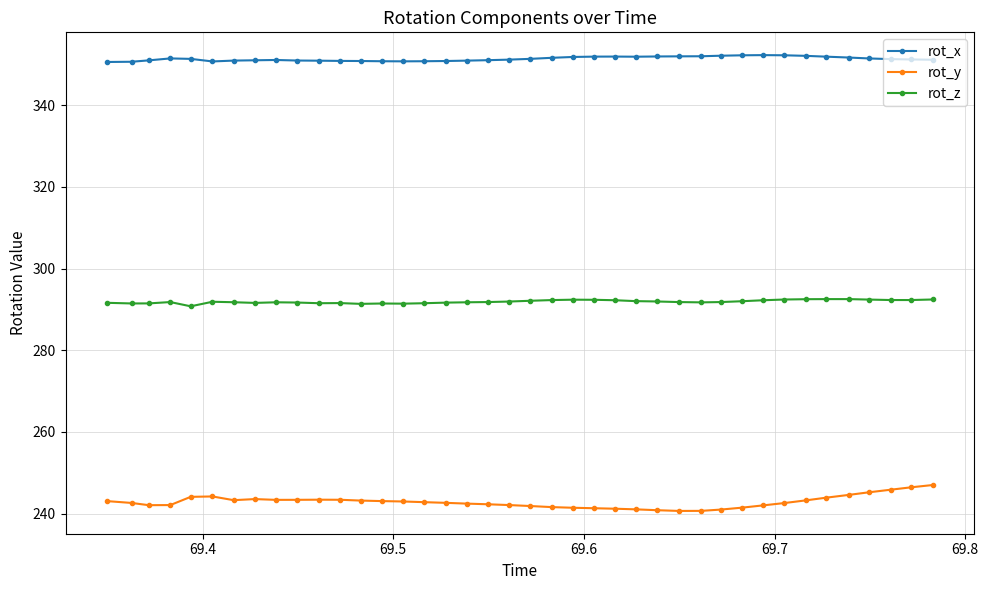

How many lines are shown in the chart?

3